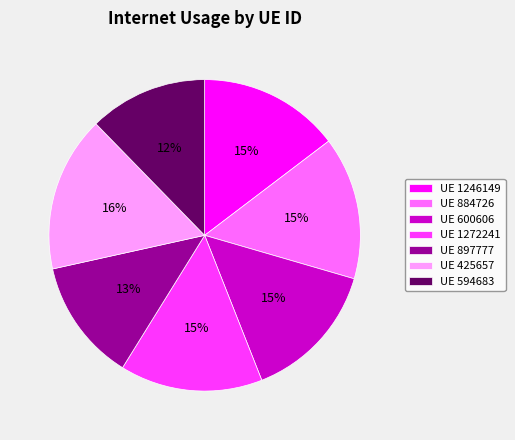

Is it true that UE 594683 is 4% of the pie?

False